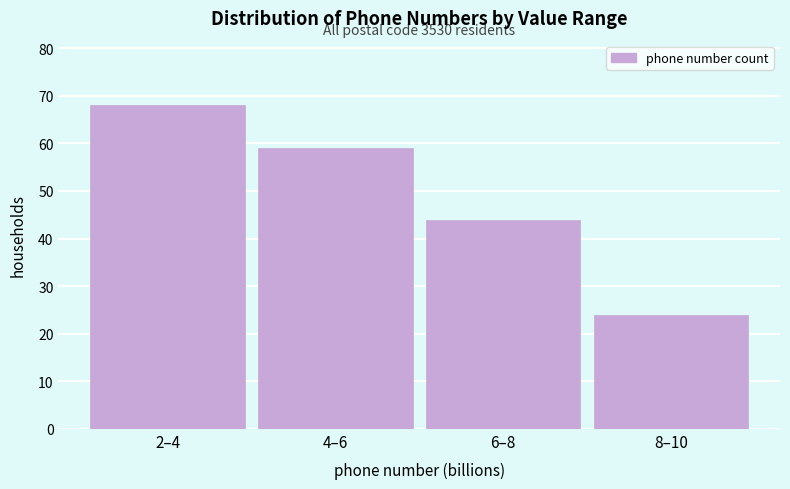

Reading left to right, what are all the values shown in this chart?

2–4=68	4–6=59	6–8=44	8–10=24